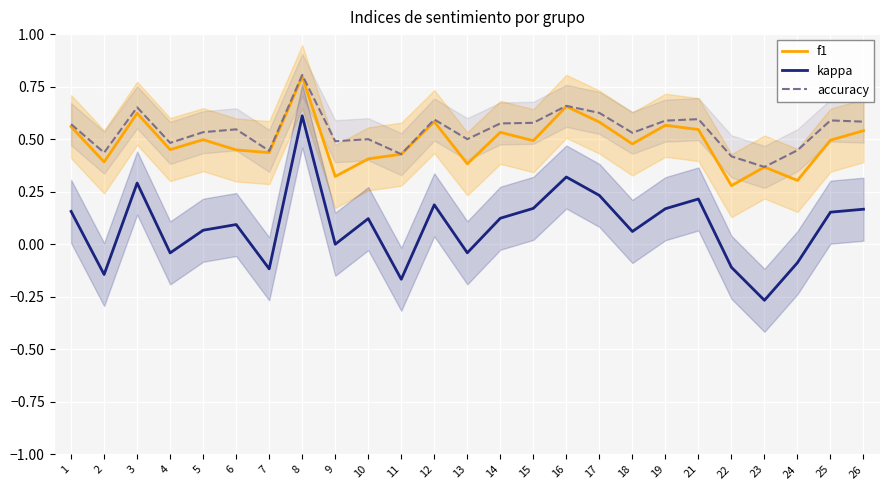

What is the average value of the f1 series?

0.5